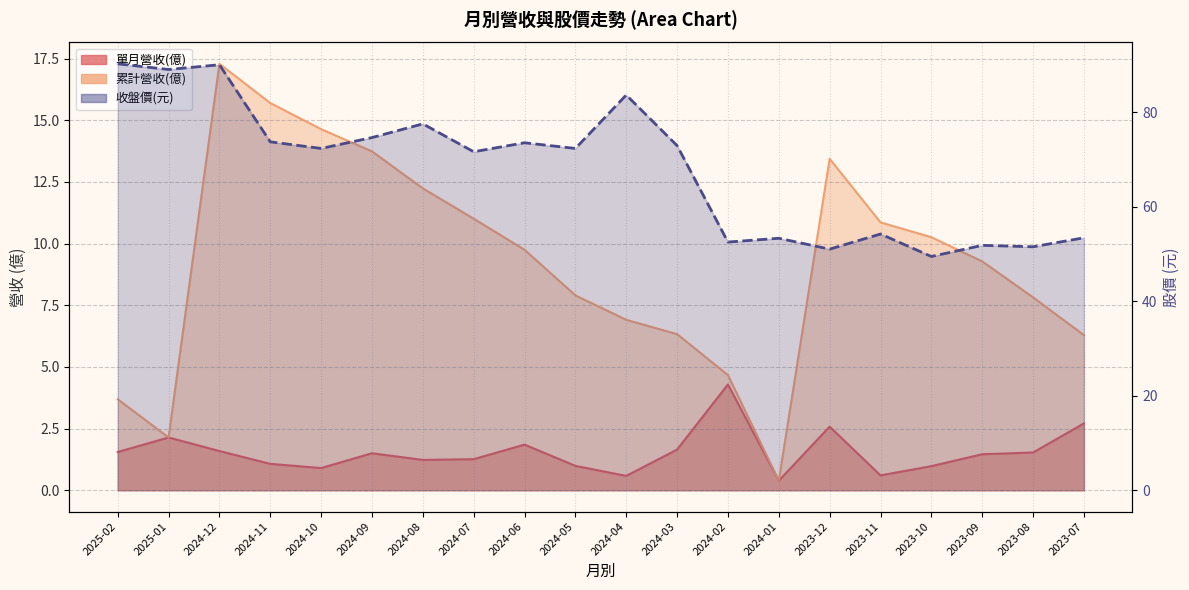

The 單月營收(億) series shows 2.6 at 2023-12. True or false?

True